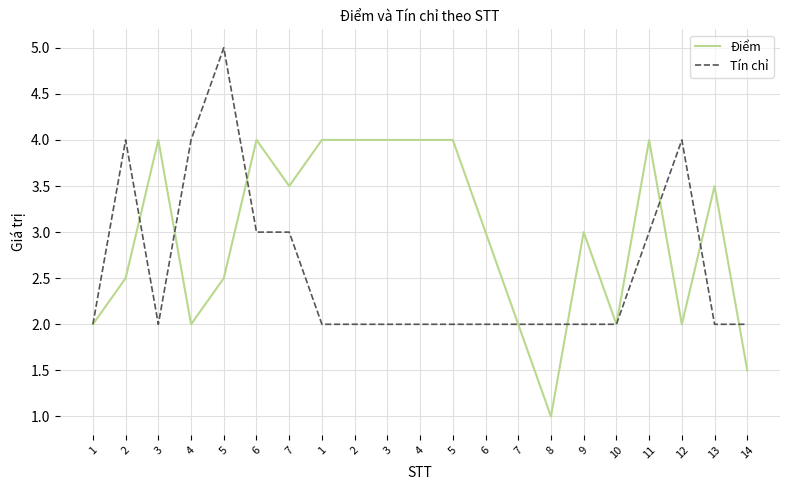

True or false: Tín chỉ and Điểm intersect in this chart.

True